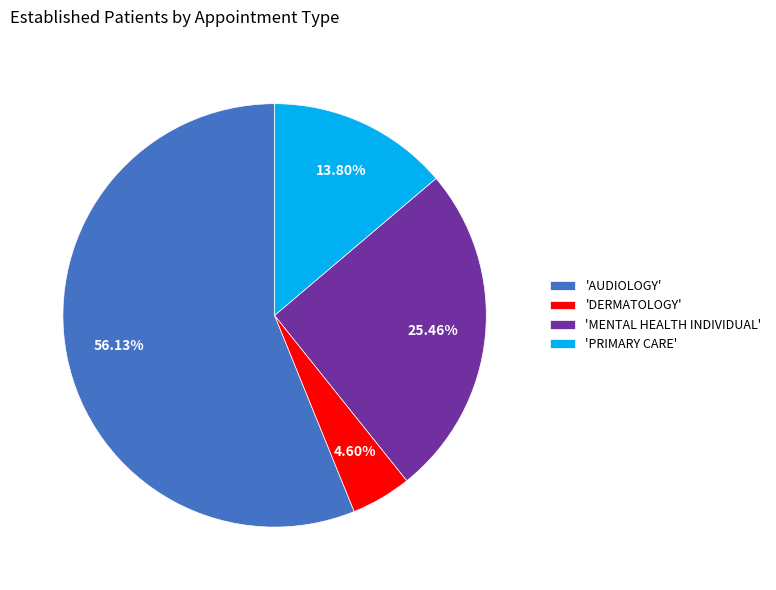

Combined, do 'MENTAL HEALTH INDIVIDUAL' and 'DERMATOLOGY' account for over 50%?

No